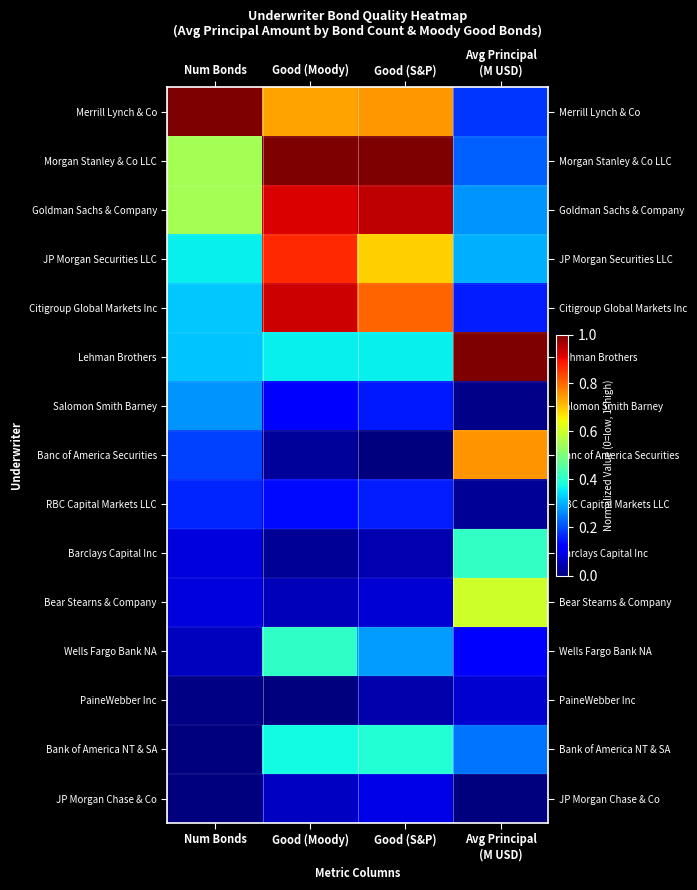

What is the greatest value displayed?

1.0